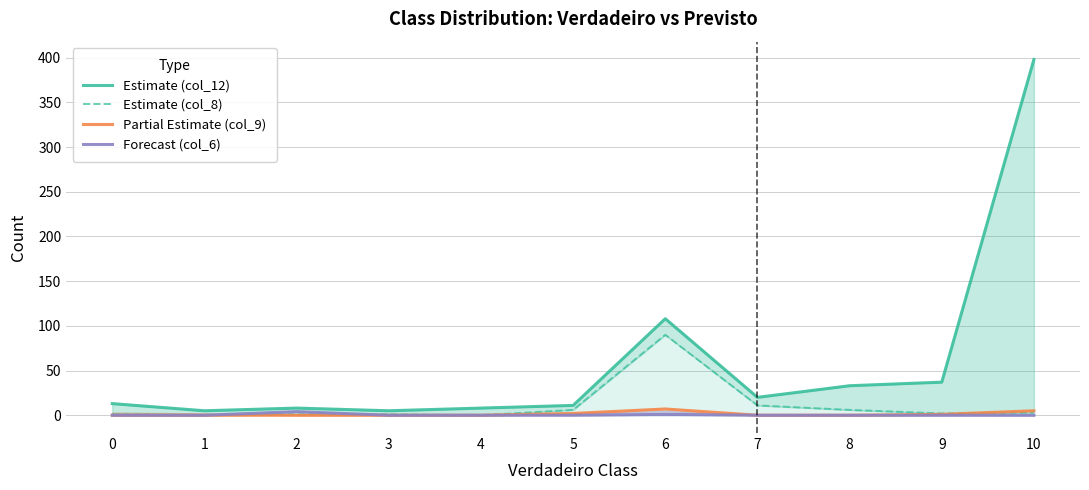

Does the chart have visible grid lines?

Yes